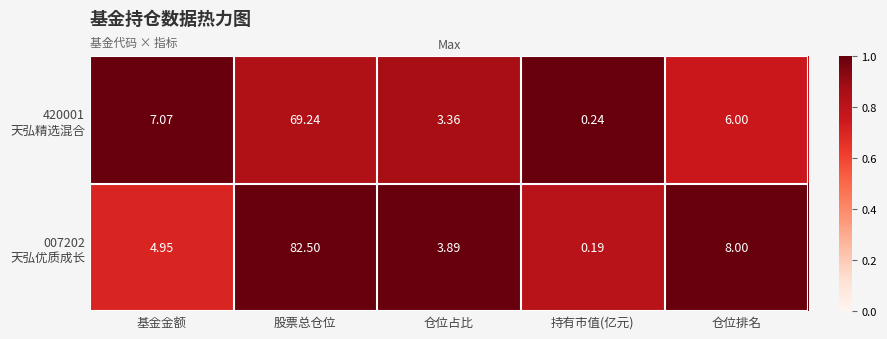

How many series are shown in this chart?

2